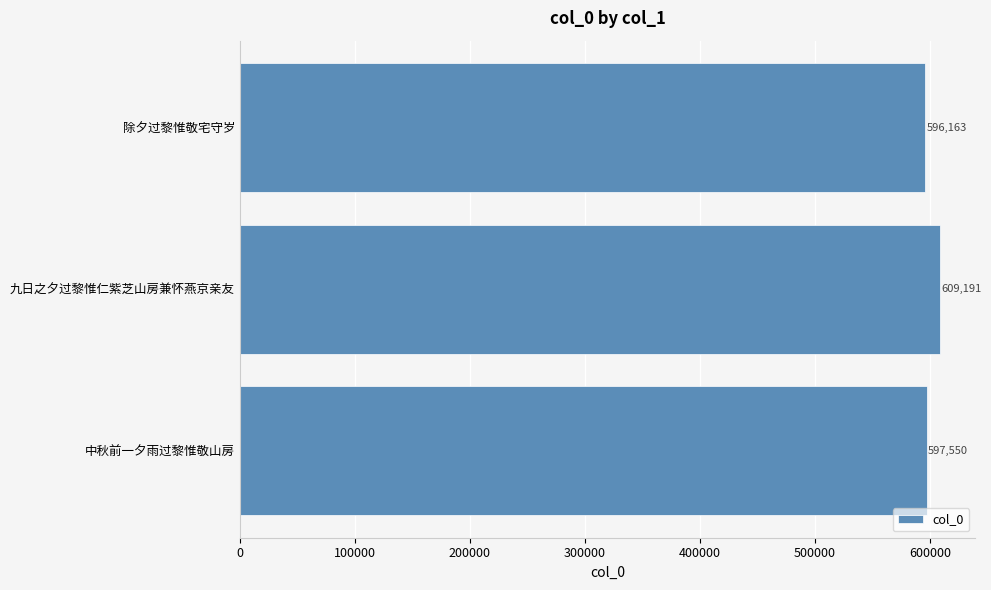

Are the bars horizontal?

Yes